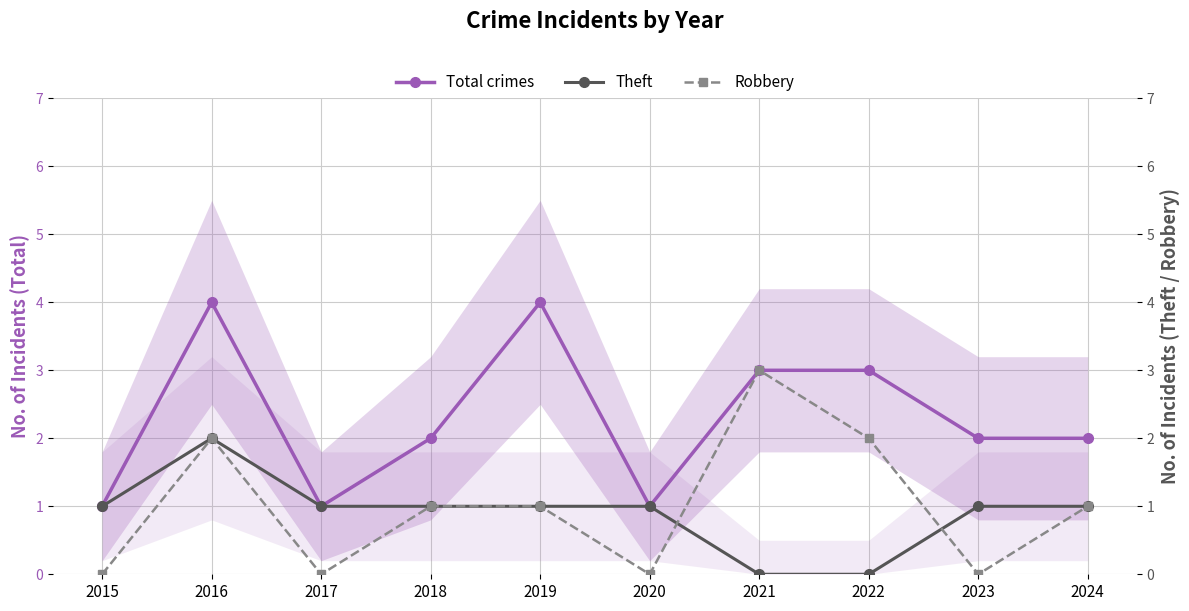

Is it true that Robbery equals -2 at 2017?

False